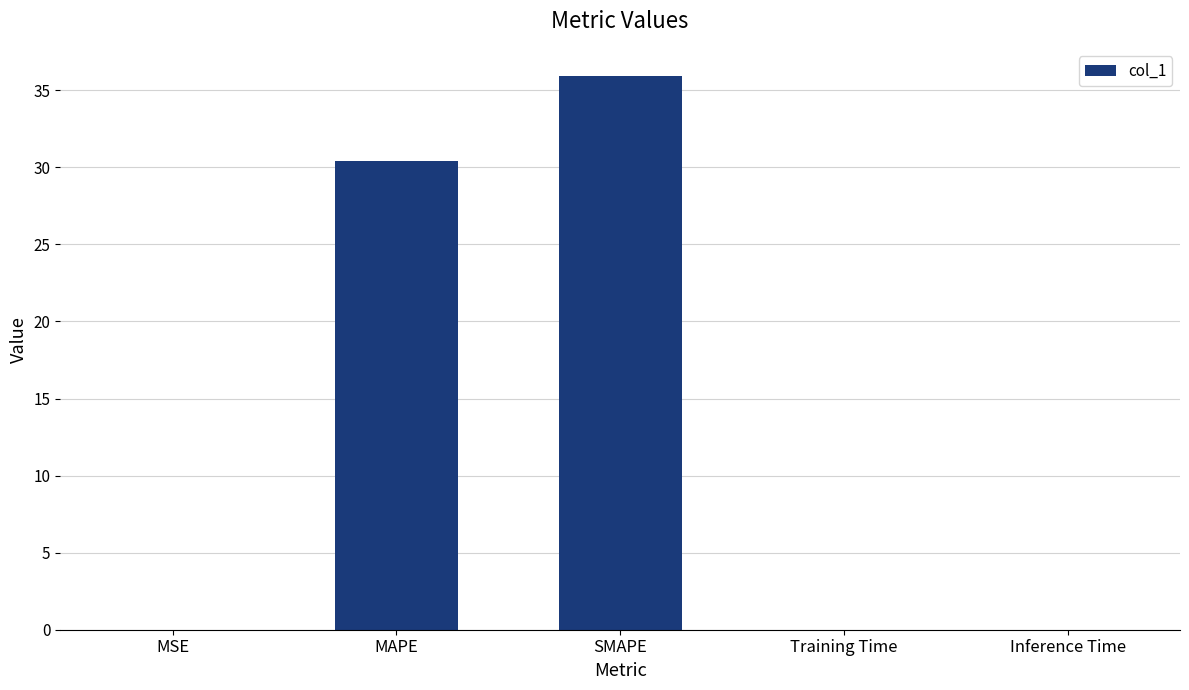

What is the sum of all values?

66.4